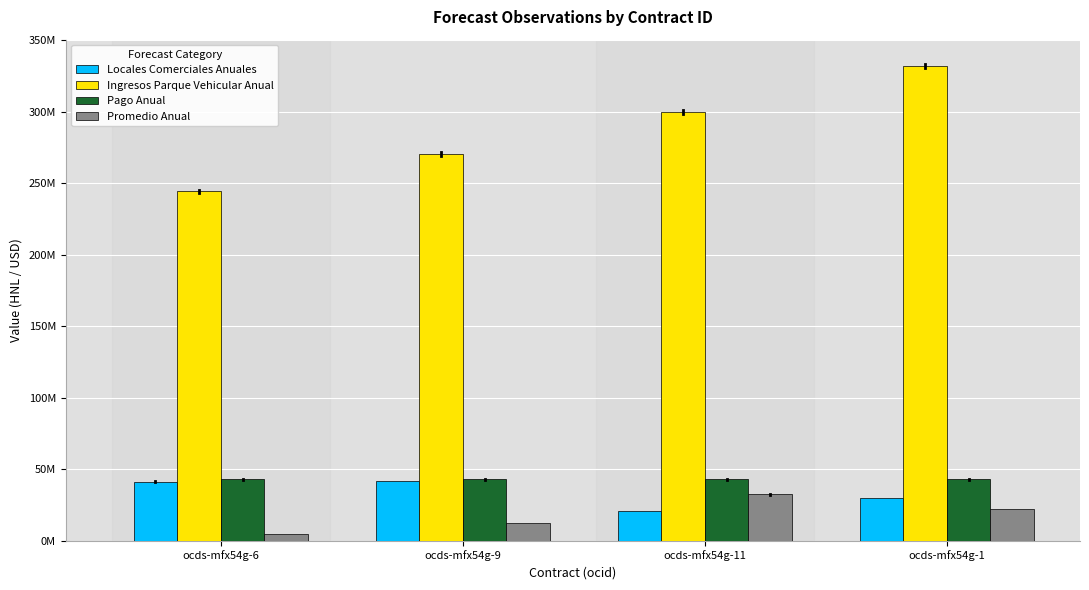

What is the maximum value for Ingresos Parque Vehicular Anual?

331921407